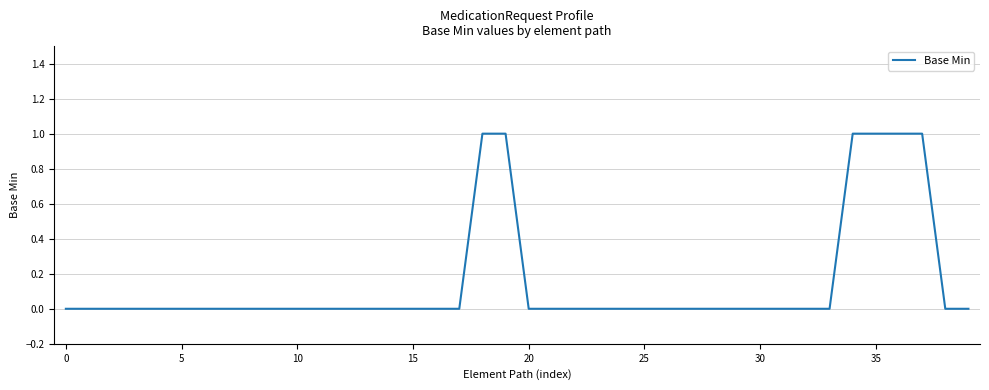

Reading left to right, extract all data points from this chart.

0	0	0	0	0	0	0	0	0	0	0	0	0	0	0	0	0	0	1	1	0	0	0	0	0	0	0	0	0	0	0	0	0	0	1	1	1	1	0	0